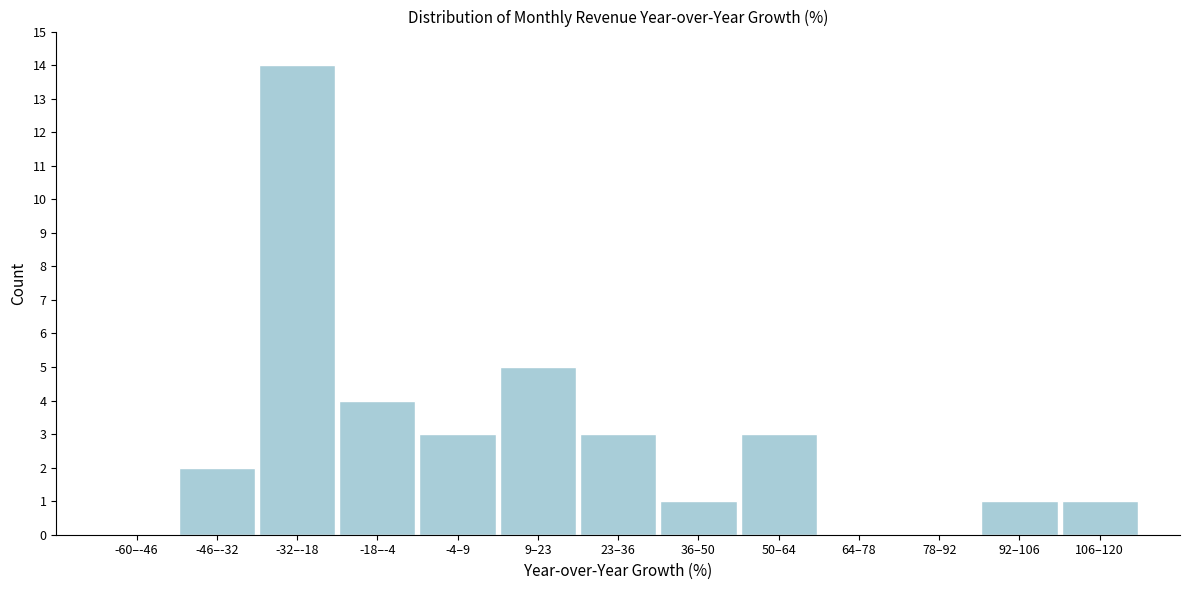

Reading left to right, list all the values displayed in this chart.

-60–-46=0	-46–-32=2	-32–-18=14	-18–-4=4	-4–9=3	9–23=5	23–36=3	36–50=1	50–64=3	64–78=0	78–92=0	92–106=1	106–120=1